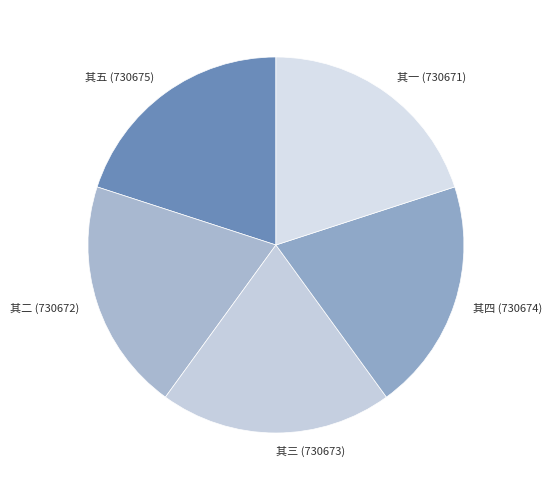

True or false: 其一 (730671) accounts for 28% of the total.

False